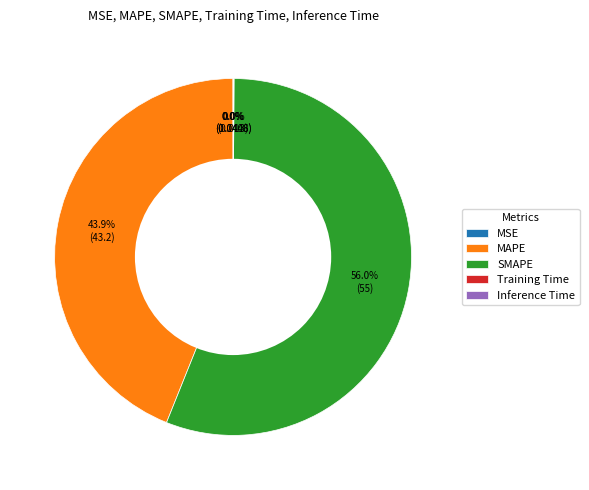

Does SMAPE account for over 50% of the chart?

Yes